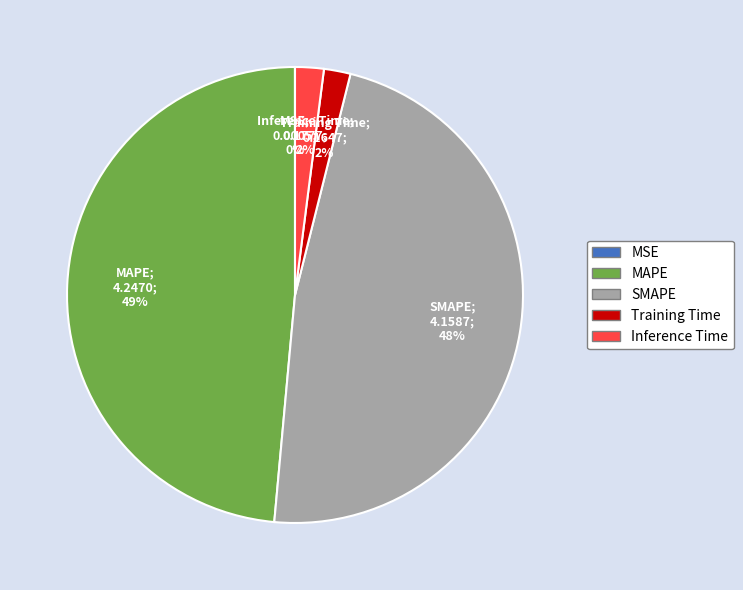

Does MAPE account for over 50% of the chart?

No